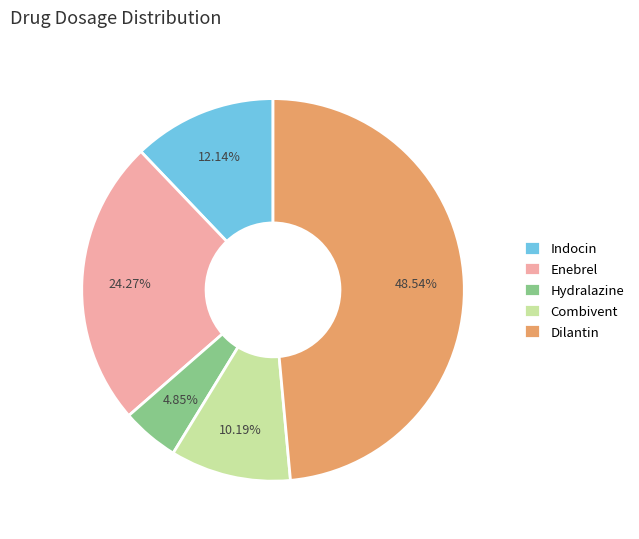

Which category has the biggest portion of the pie?

Dilantin